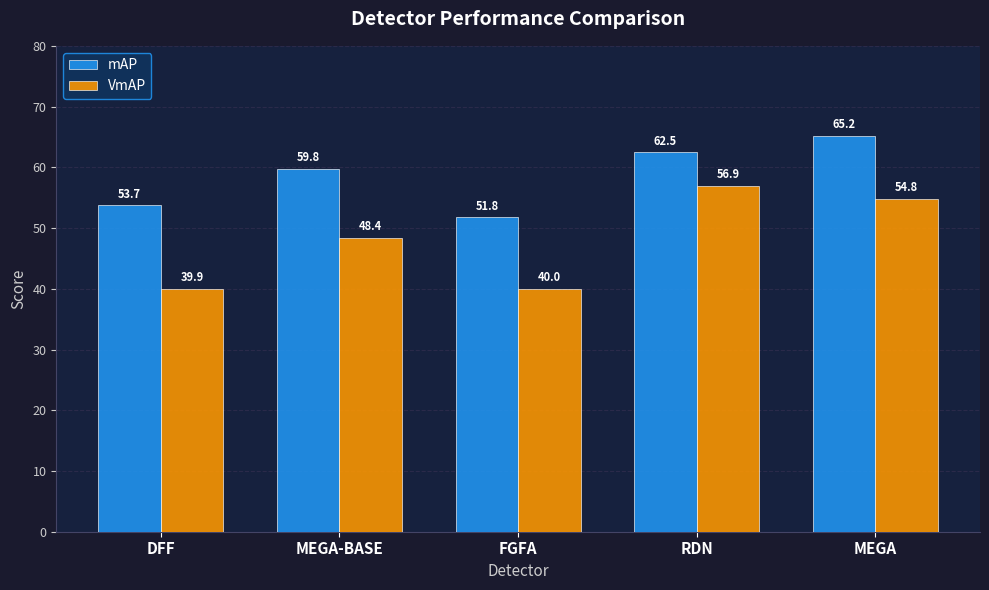

Which series has the largest range (max minus min)?

VmAP